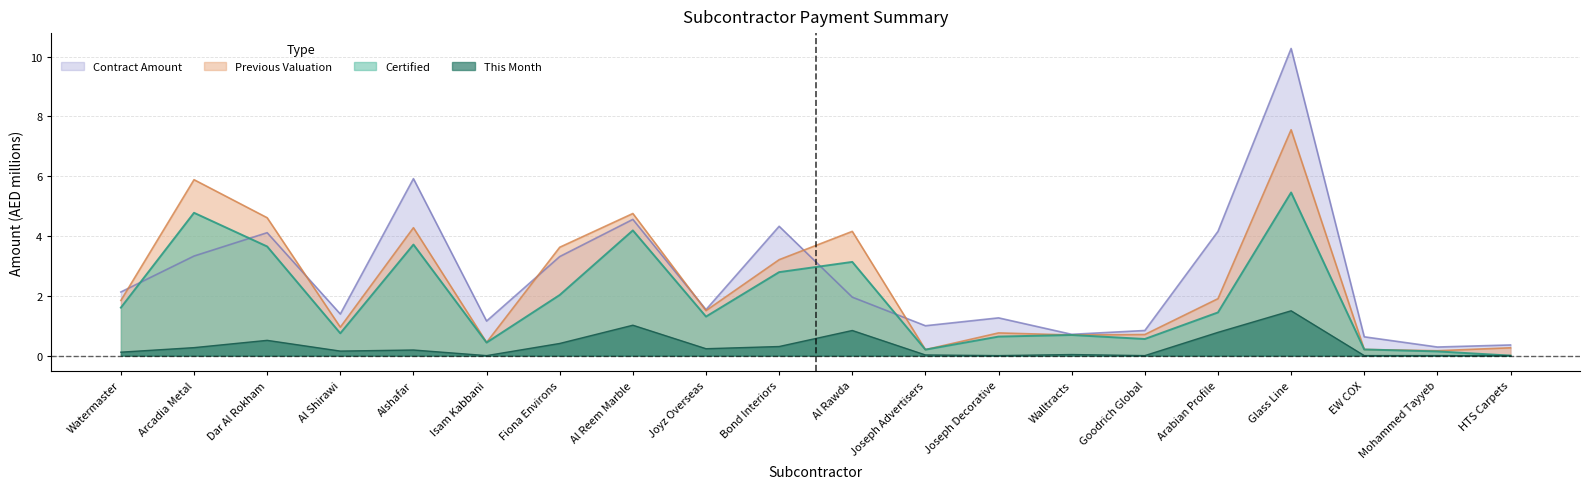

At which label does Contract Amount first exceed 1?

Watermaster